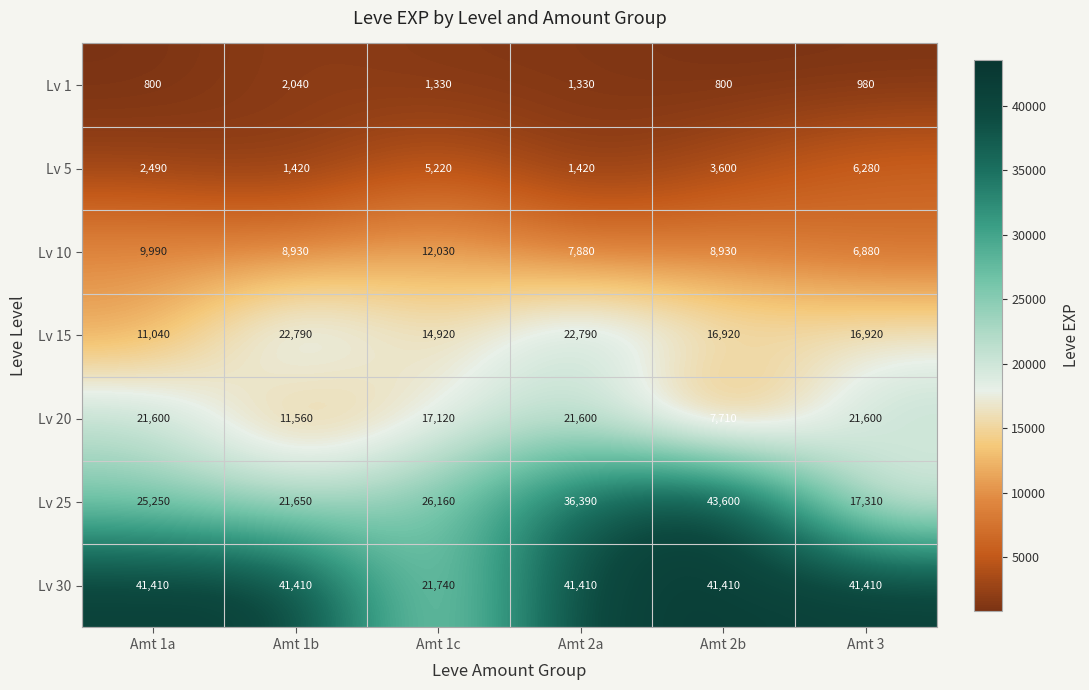

How many series are shown in this chart?

7